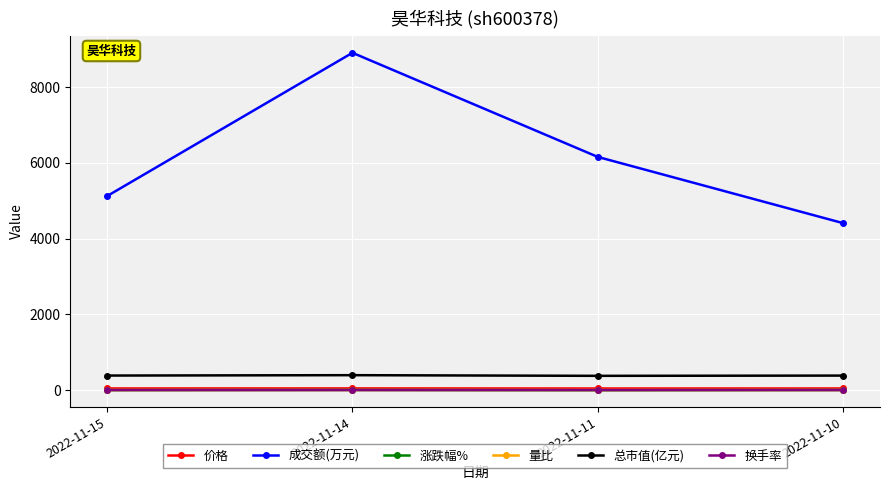

Which series has the largest range (max minus min)?

成交额(万元)